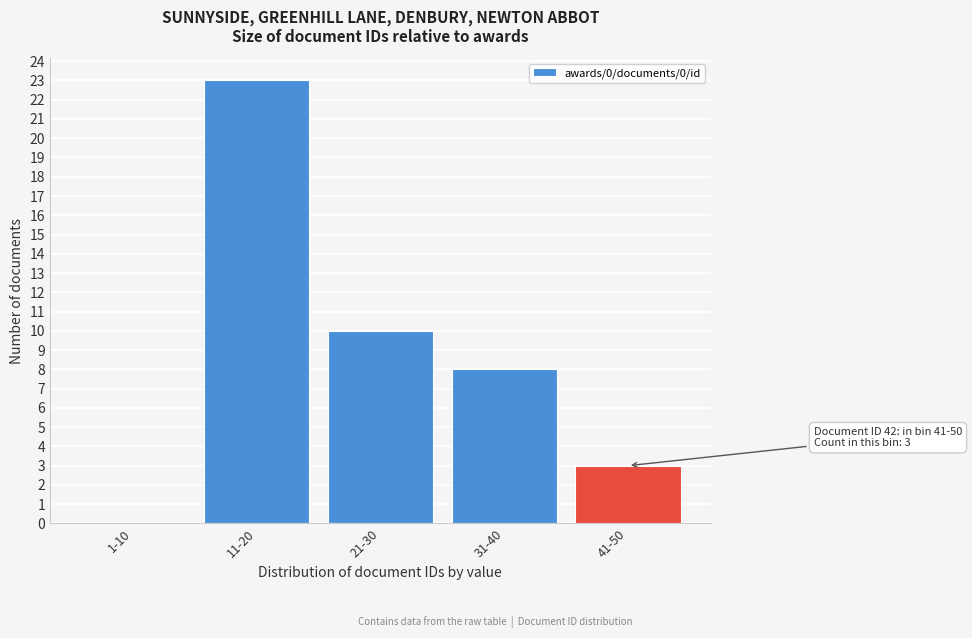

Reading left to right, list all the values displayed in this chart.

1-10=0	11-20=23	21-30=10	31-40=8	41-50=3